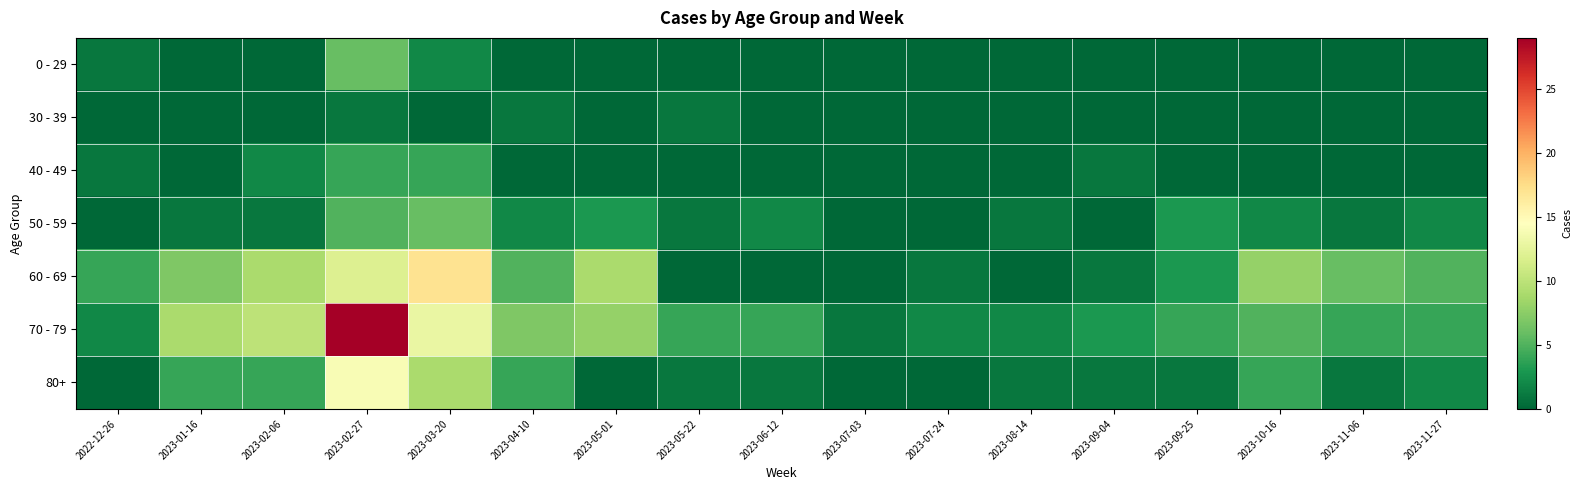

Which series has the widest spread of values?

70 - 79